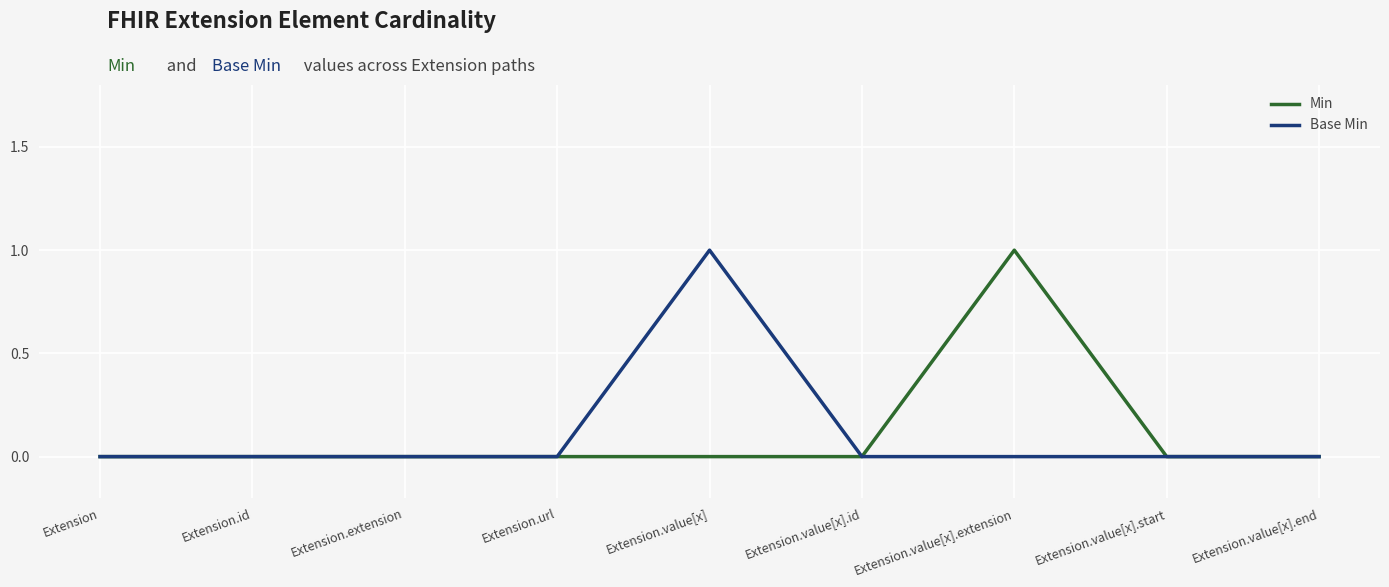

Between Extension and Extension.value[x].extension, which series saw the biggest shift?

Min